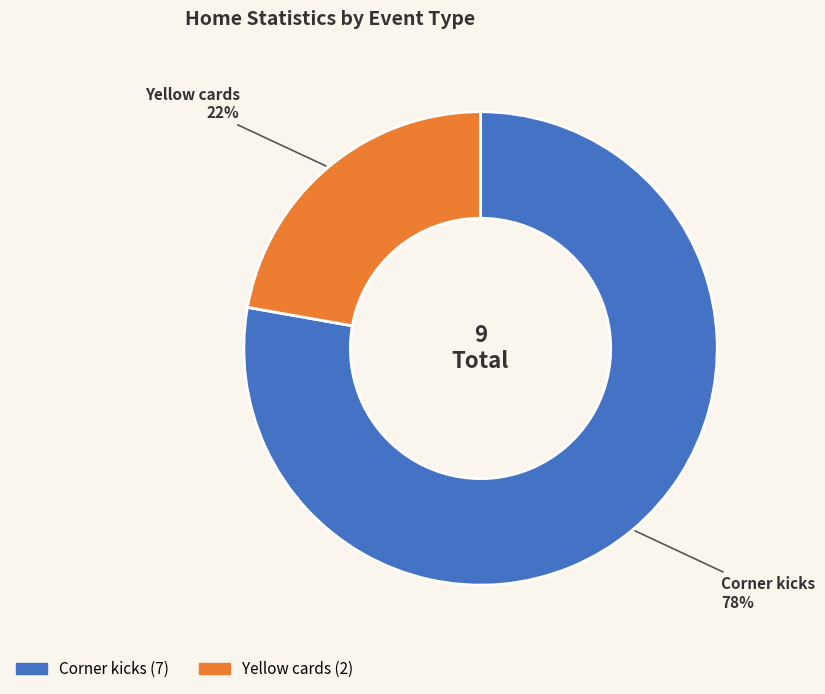

What is the largest slice in the pie chart?

Corner kicks